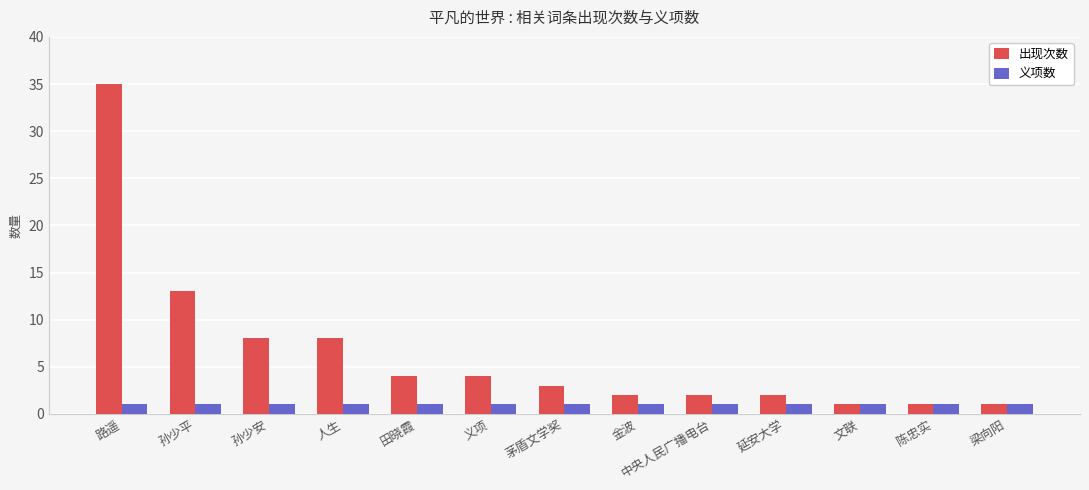

Reading left to right, transcribe all the data shown in this chart.

出现次数: 35	13	8	8	4	4	3	2	2	2	1	1	1
义项数: 1	1	1	1	1	1	1	1	1	1	1	1	1